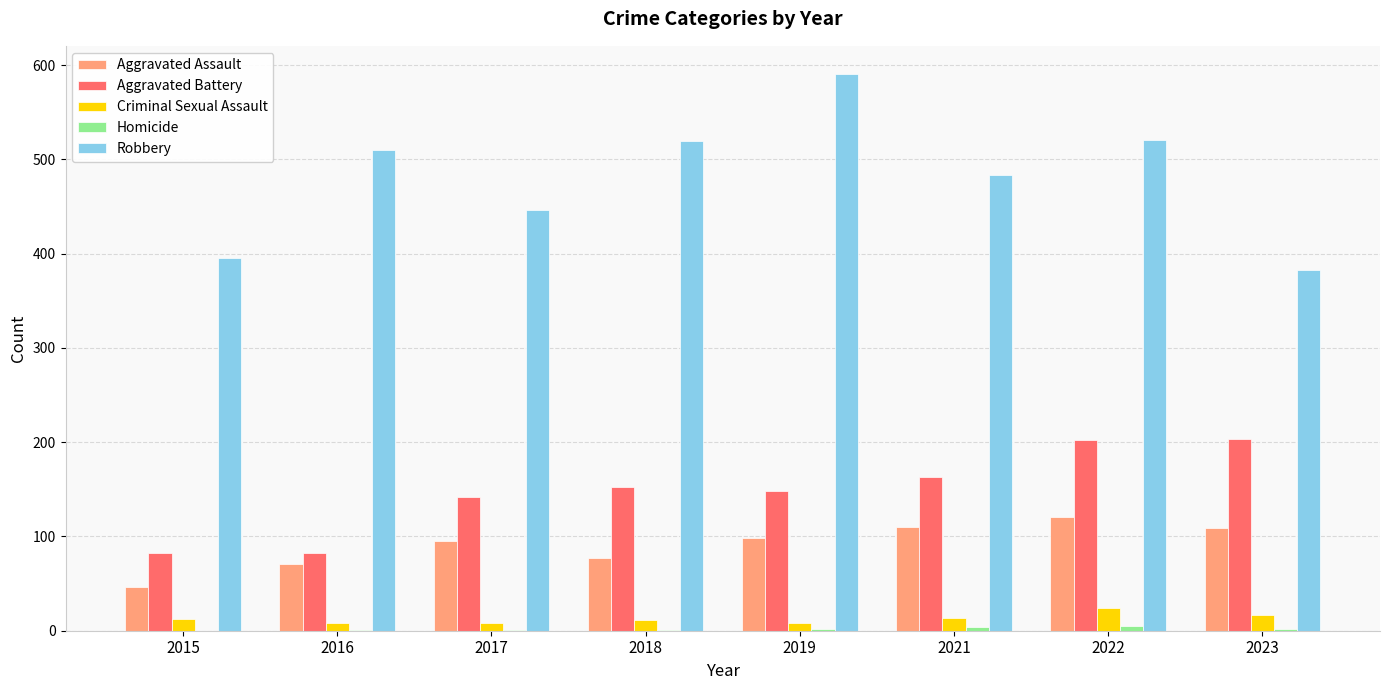

What is the sum of all Robbery values?

3850